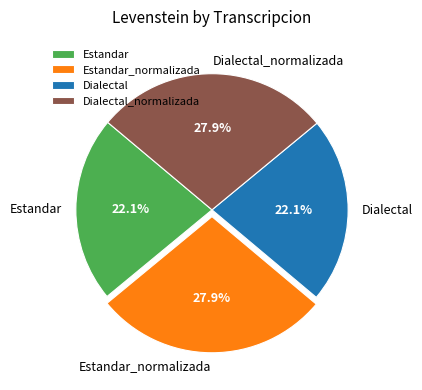

How many slices are in this pie chart?

4